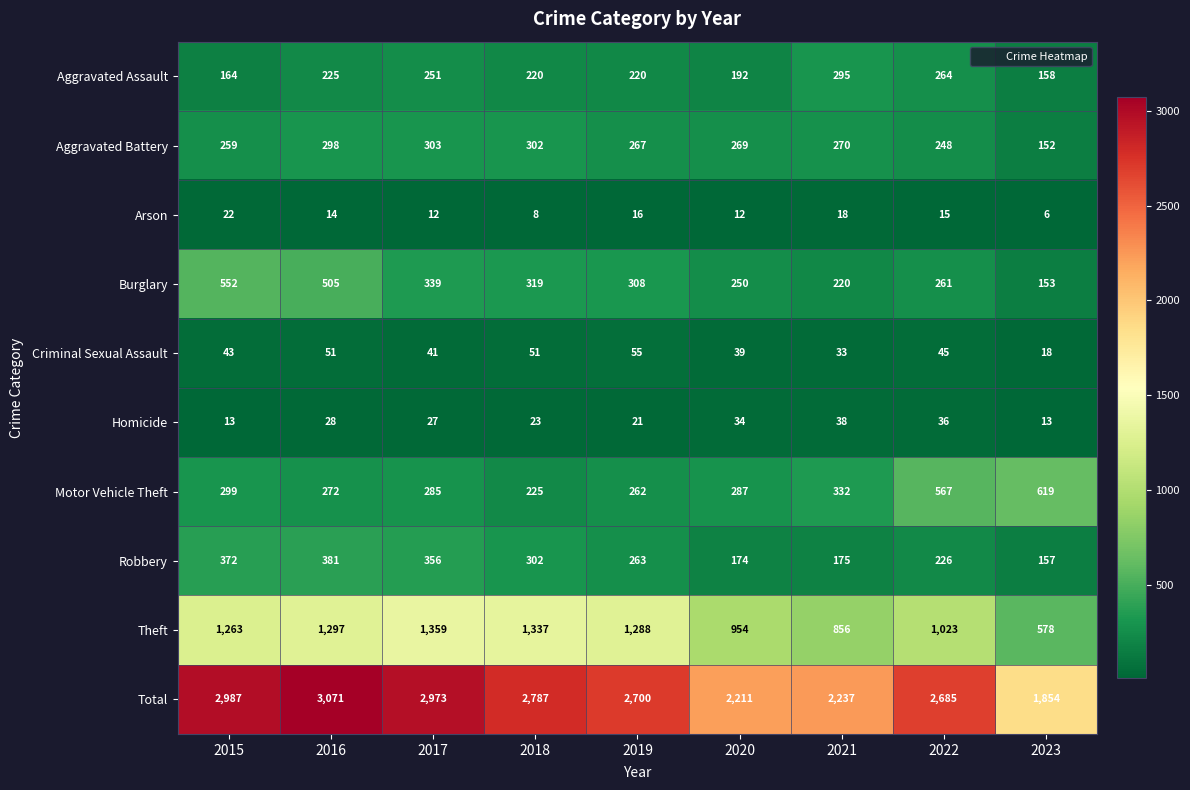

What is the sum of the Burglary values at 2019 and 2022?

569